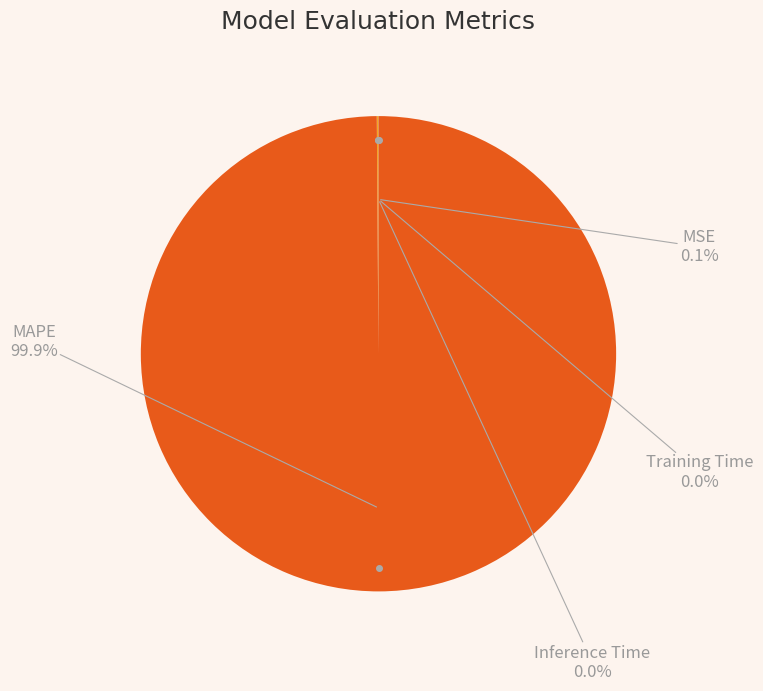

Which category has the biggest portion of the pie?

MAPE